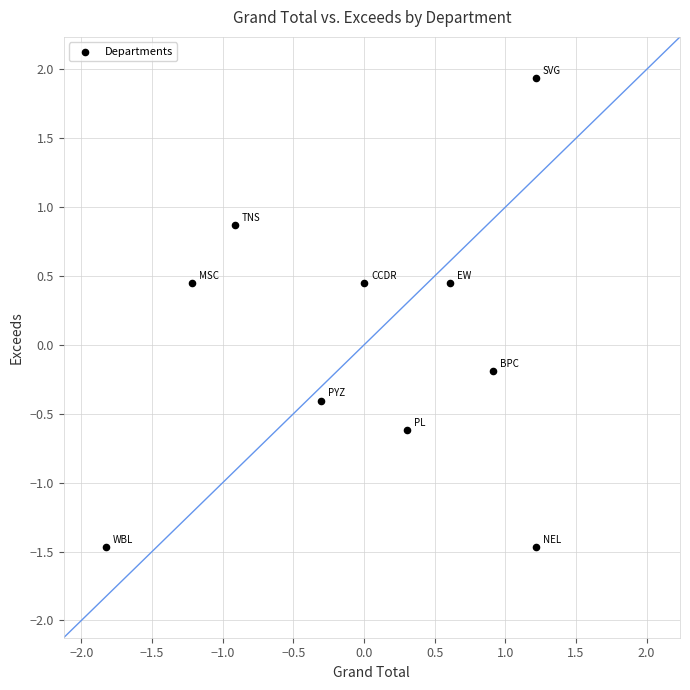

What is the range of X values (max minus min)?

3.0